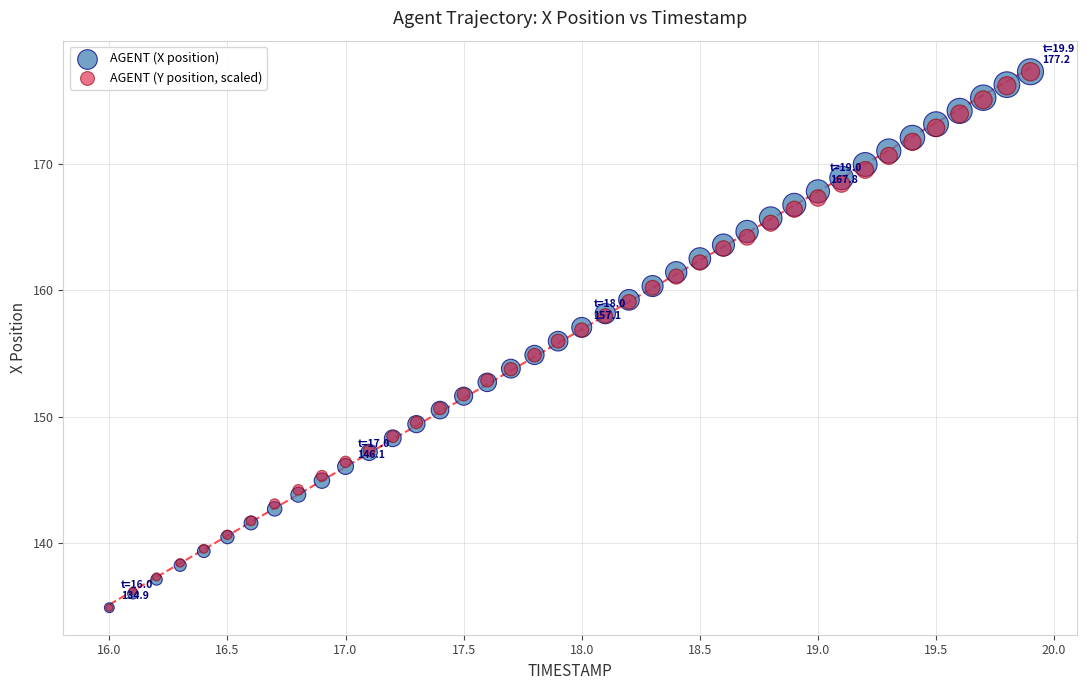

What are all the series names shown in the legend?

AGENT (X position), AGENT (Y position, scaled)